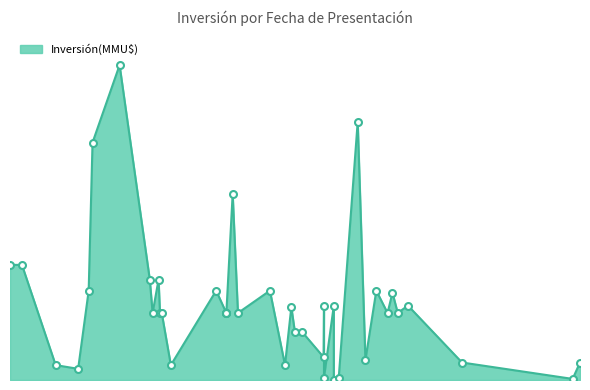

Reading left to right, list all the values displayed in this chart.

2350	147	2350	10000	9000	11728	9000	12000	2700	34696	300	10000	48	10000	300	3058	6500	6500	9800	2000	12000	9000	25000	9000	9000	9000	12000	2000	9000	9000	13500	9000	13500	42300	31900	12000	1500	2000	15465	15465